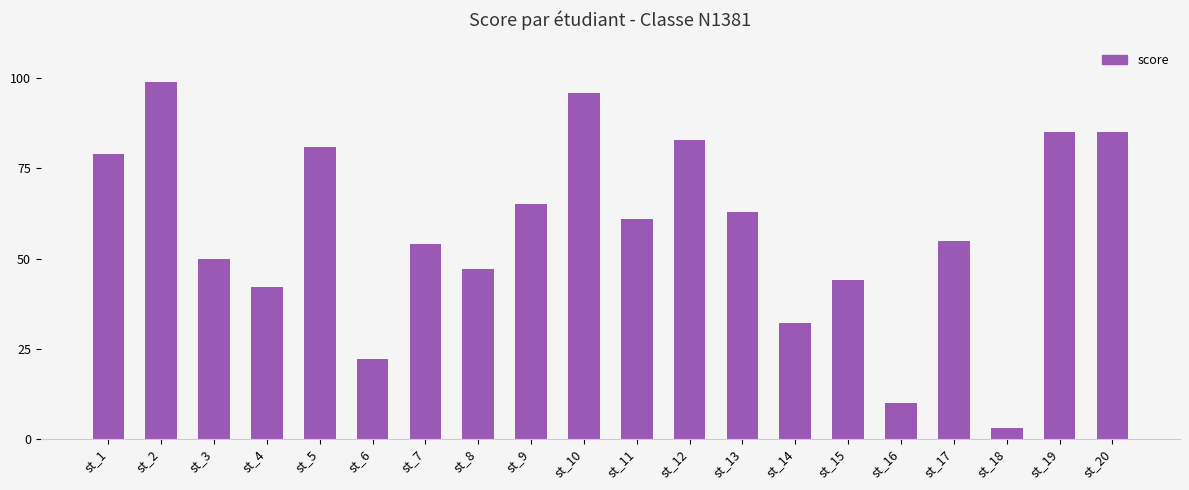

Which has a higher value, st_1 or st_16?

st_1